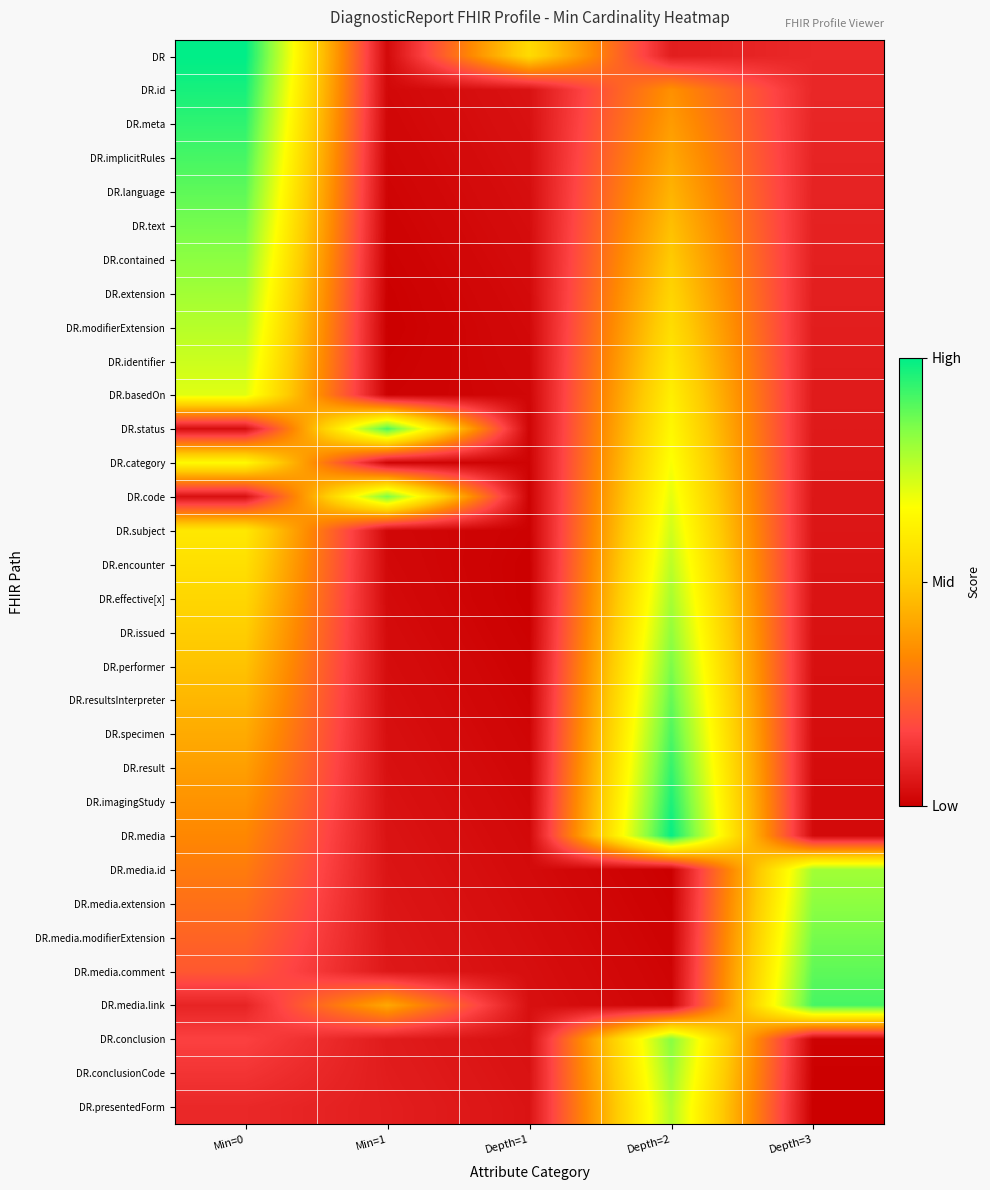

How many data points does each series have?

5